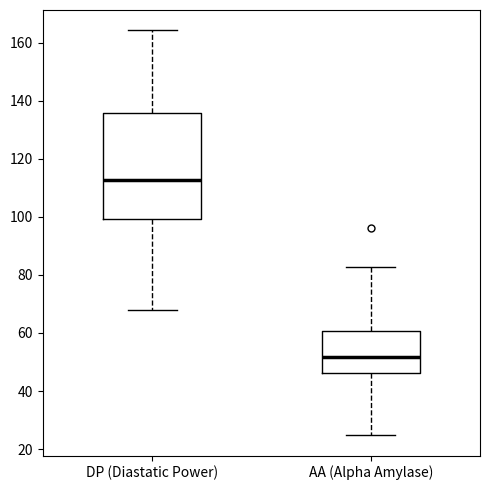

Reading left to right, transcribe this box plot: for each box, give where its median line is, the range the box spans, and where its two whiskers end, as read against the y-axis. The values are not printed on the chart, so give them approximately, as read against the axis.

DP (Diastatic Power): median 112, box 100 to 136, whiskers 68 to 164
AA (Alpha Amylase): median 52, box 46 to 60, whiskers 24 to 82